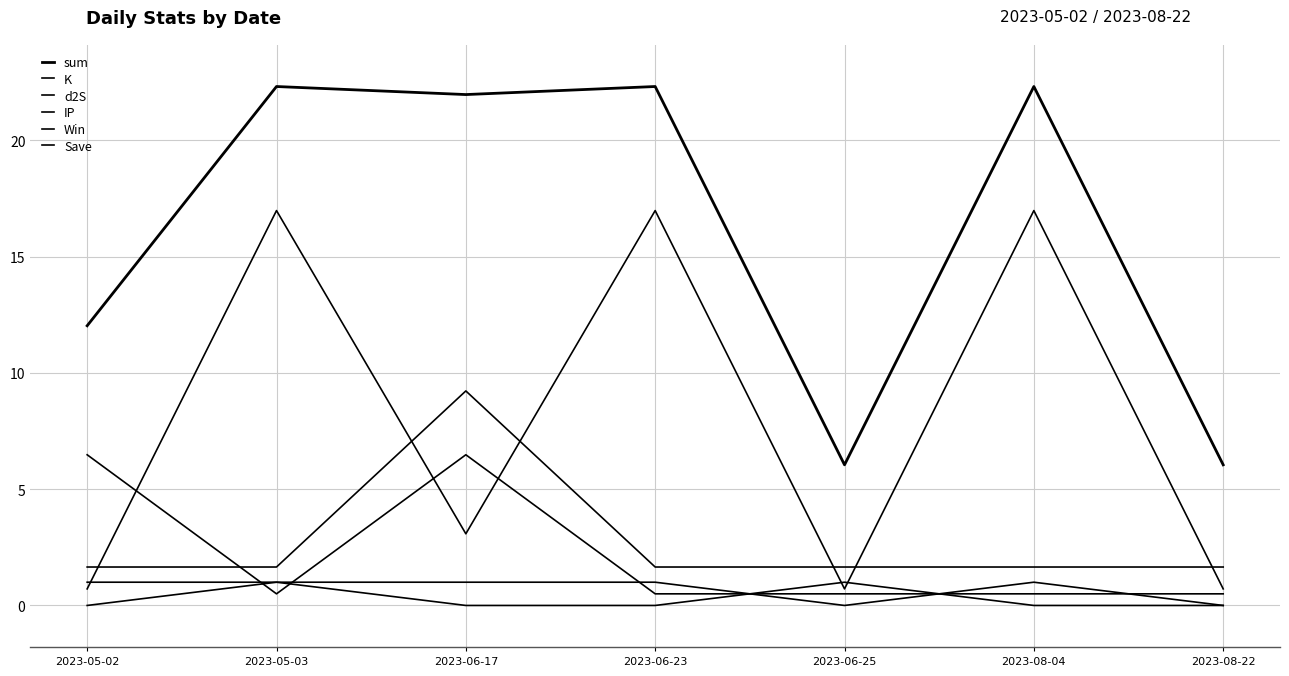

At which label is Win closest to 0?

2023-05-02